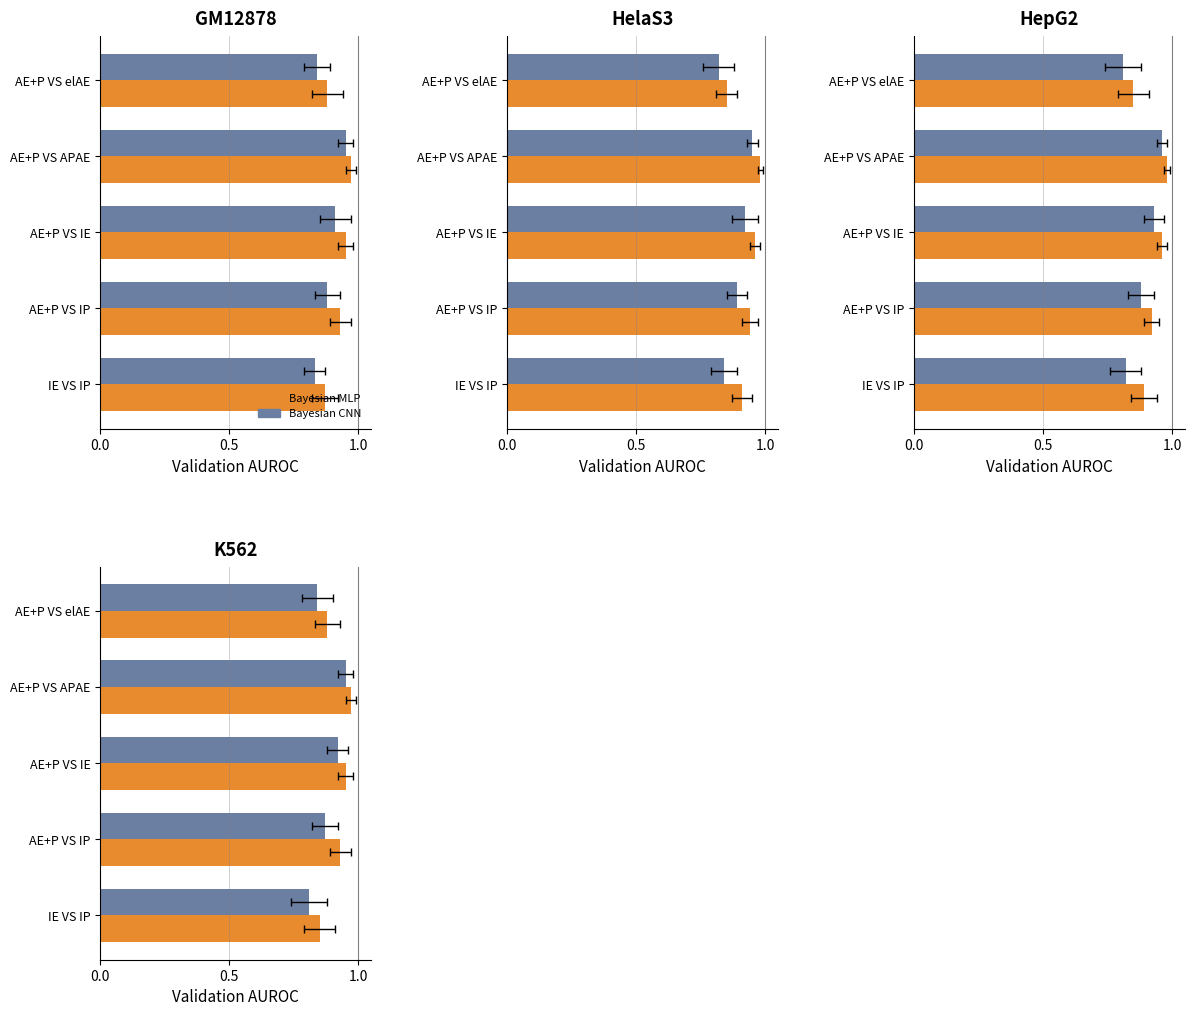

Are the bars grouped side by side (vs. stacked)?

Yes